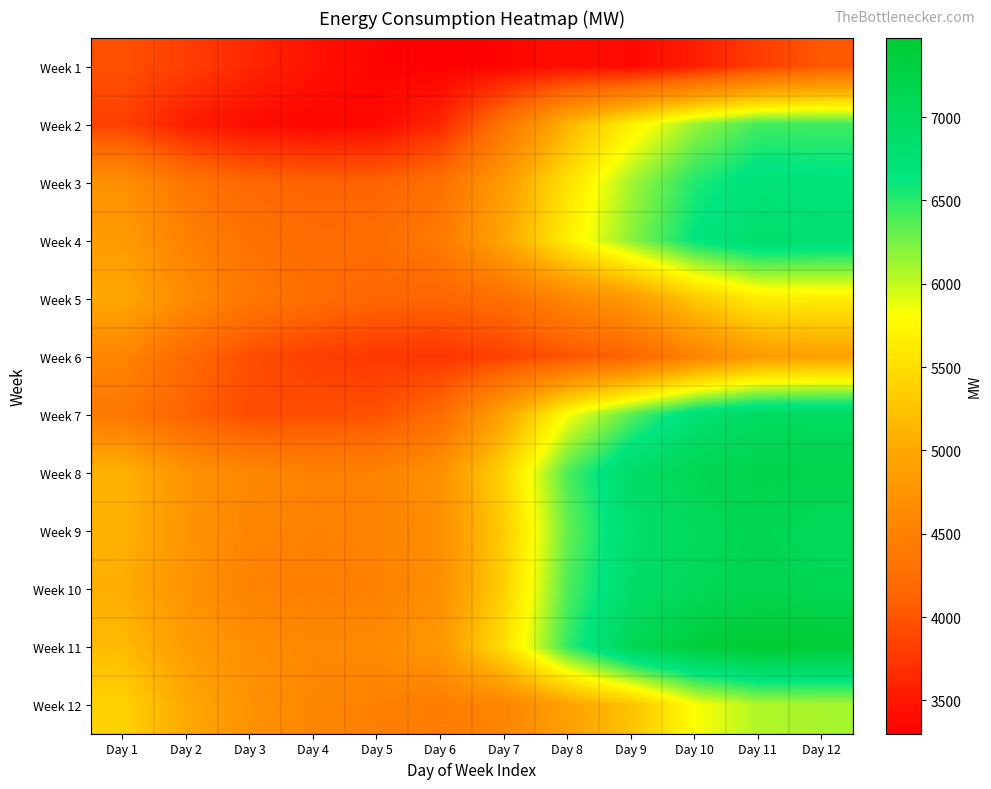

Rank the series at Day 11 from lowest to highest value.

Week 1, Week 6, Week 5, Week 12, Week 2, Week 3, Week 4, Week 7, Week 9, Week 10, Week 8, Week 11